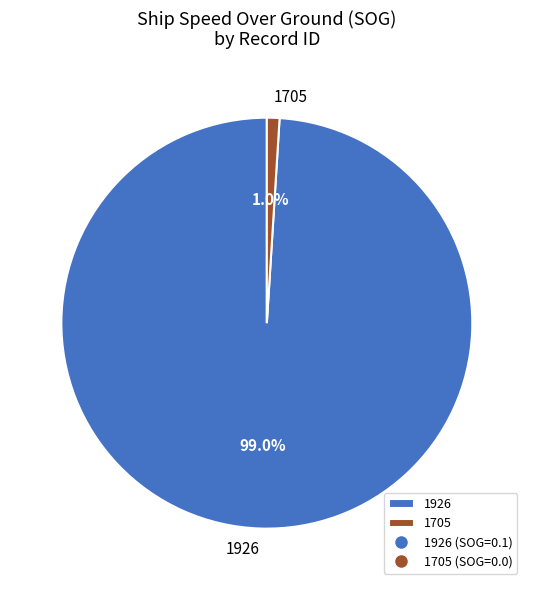

Rank the categories by value from highest to lowest.

1926, 1705